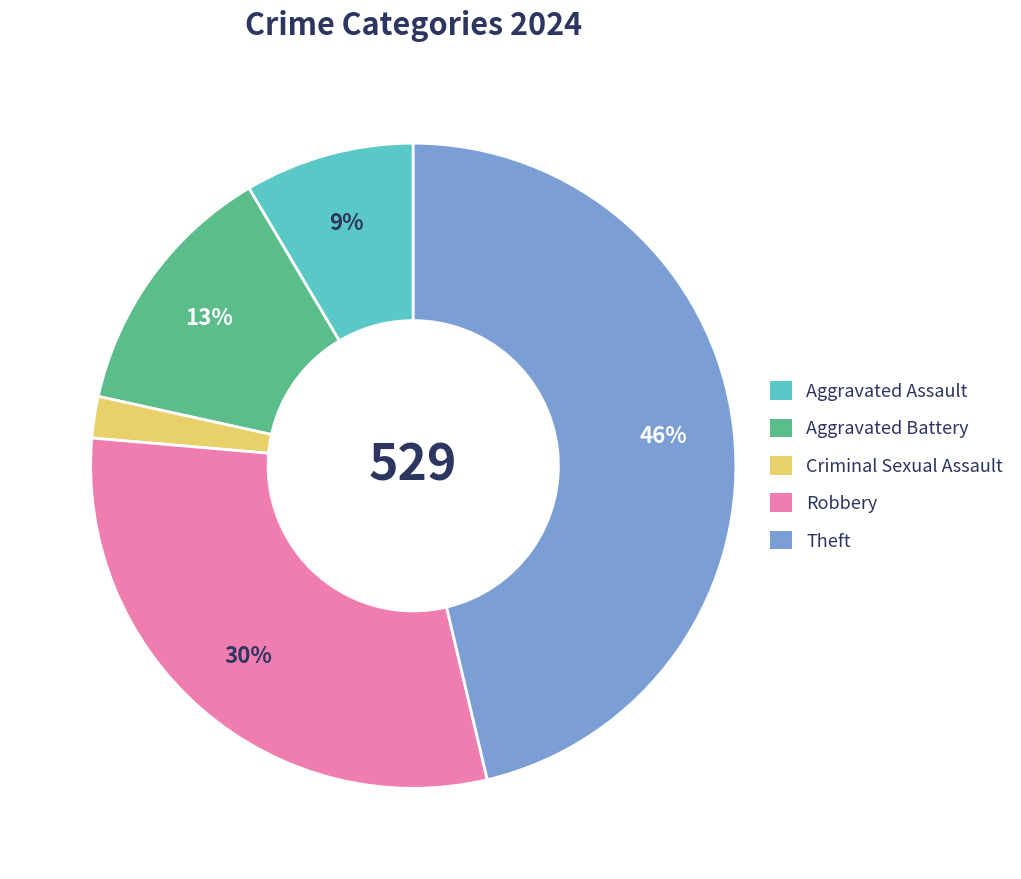

Is there a majority slice in this chart?

No